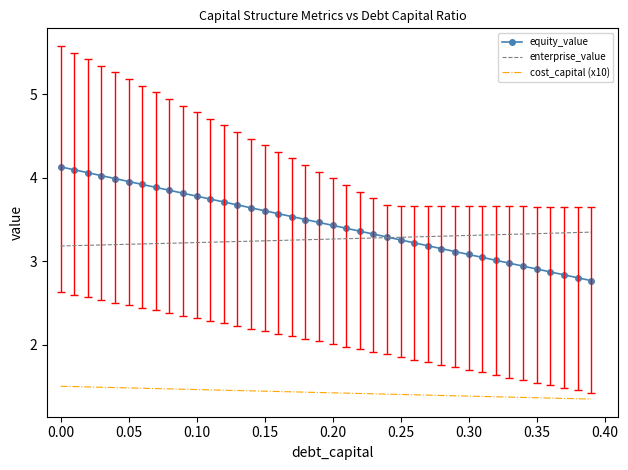

What is the greatest value displayed?

4.1